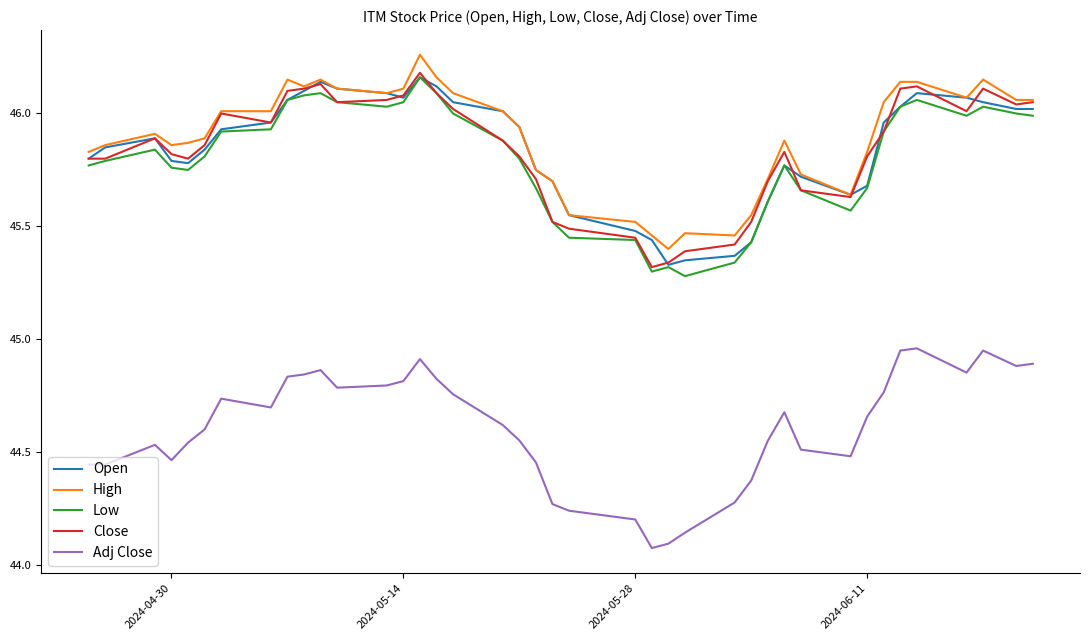

True or false: High and Low intersect in this chart.

False